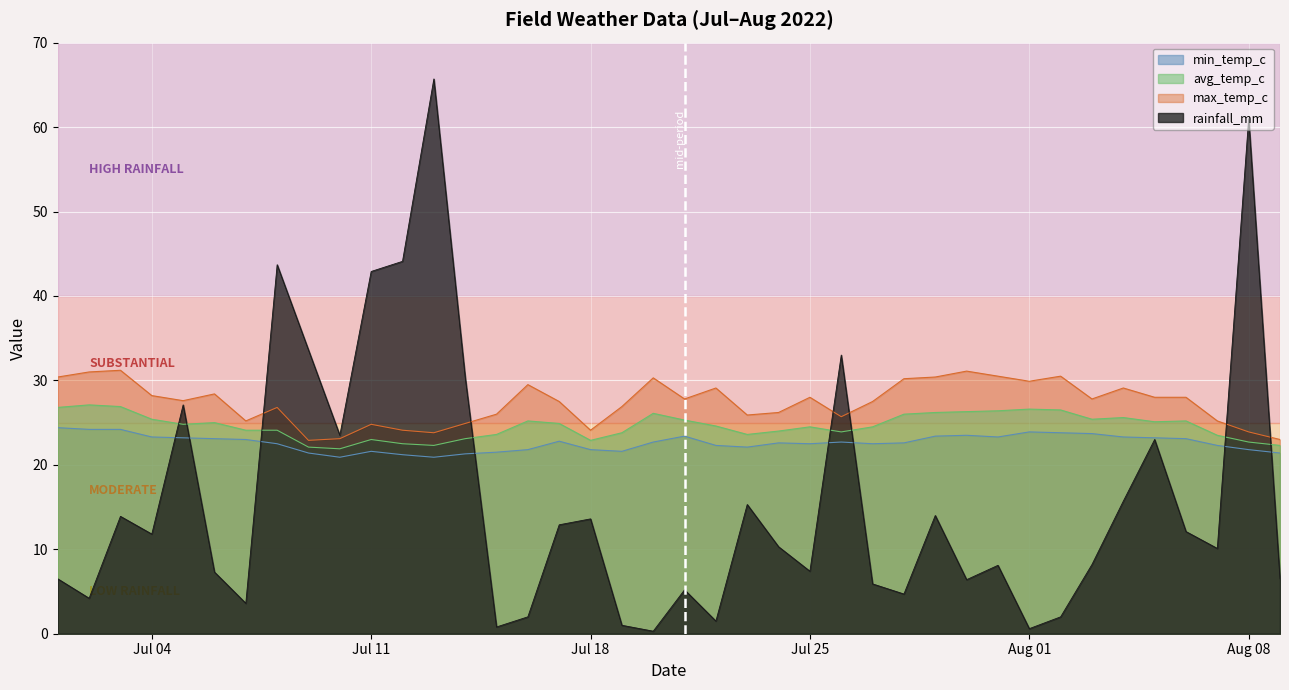

Rank the series by their maximum value, from highest to lowest.

rainfall_mm, max_temp_c, avg_temp_c, min_temp_c